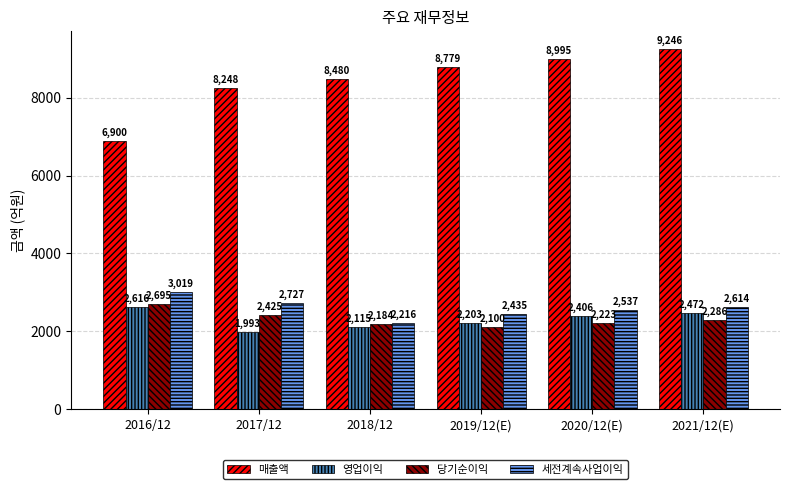

How many groups of bars are there?

6